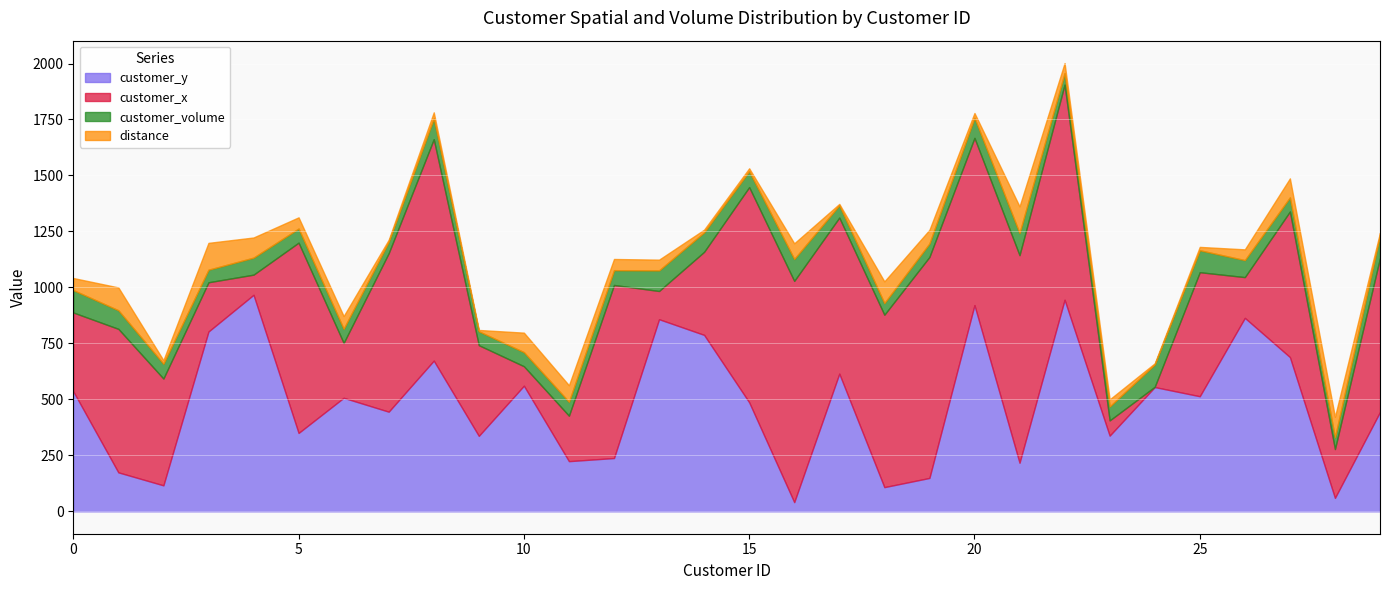

True or false: customer_x has a value of 218 at 28.

True